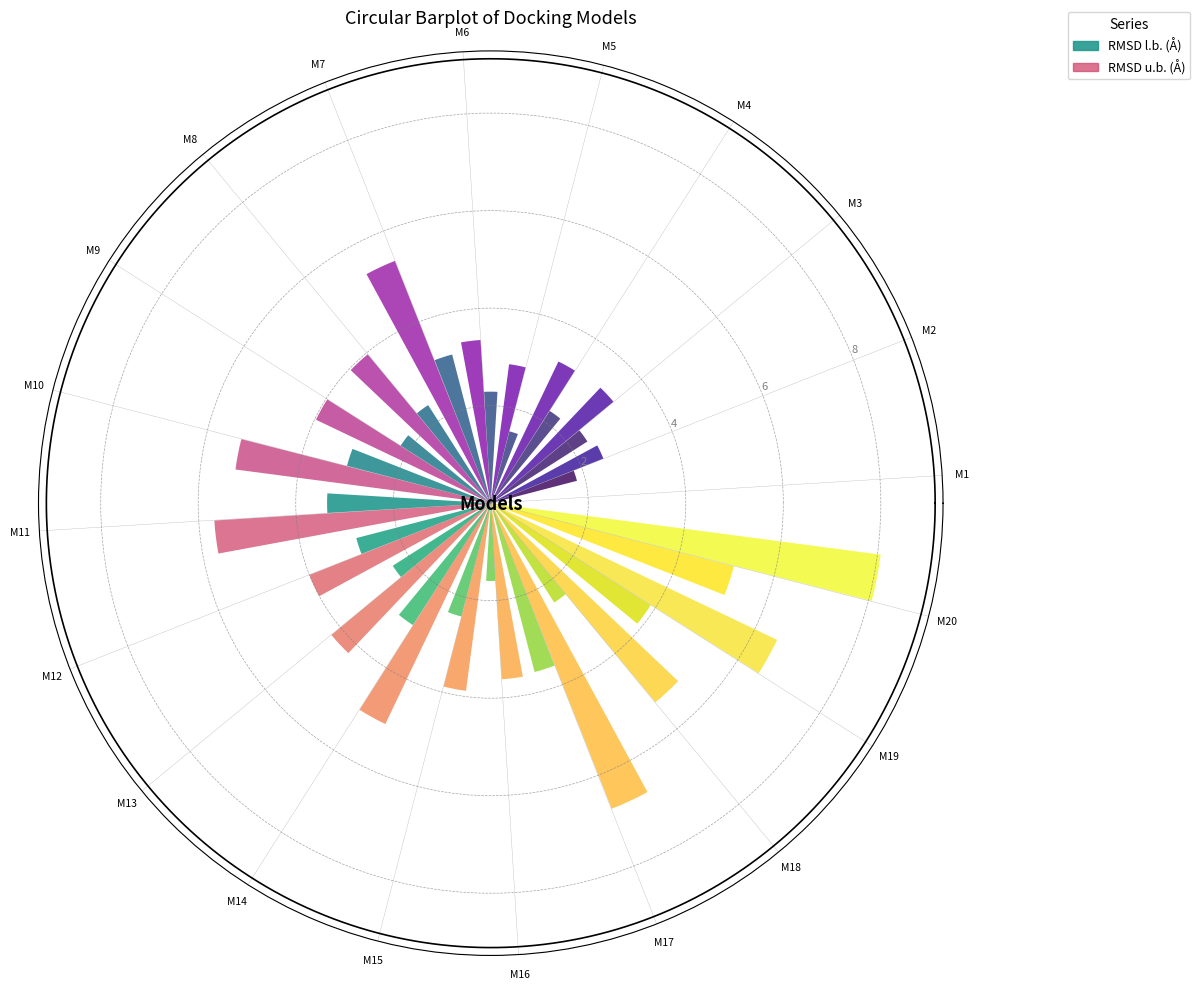

Reading right to left, what are all the values shown in this chart?

RMSD l.b. (Å): 20=5.2	19=3.9	18=2.4	17=3.6	16=1.6	15=2.4	14=3.0	13=2.4	12=2.8	11=3.4	10=3.0	9=2.2	8=2.4	7=3.1	6=2.3	5=1.5	4=2.2	3=2.4	2=1.8	1=0.0
RMSD u.b. (Å): 20=8.1	19=6.5	18=5.3	17=6.7	16=3.6	15=3.9	14=5.0	13=4.2	12=4.0	11=5.7	10=5.3	9=4.0	8=4.0	7=5.3	6=3.4	5=2.9	4=3.2	3=3.3	2=2.5	1=0.0